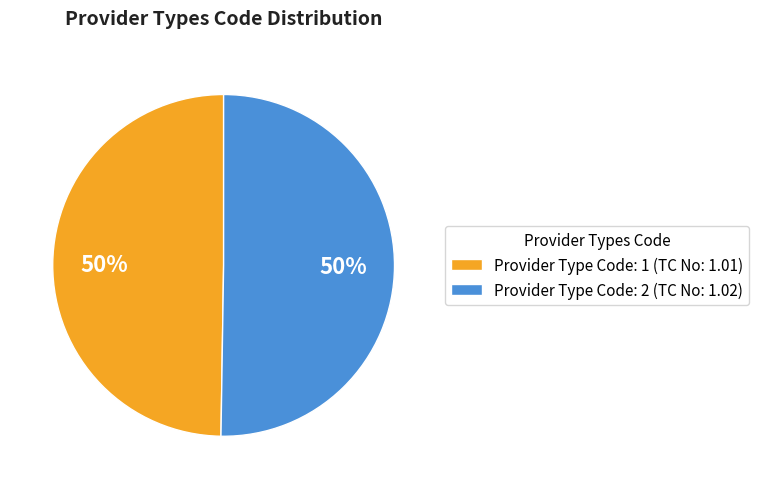

To the nearest percent, what portion does Provider Type Code: 1 (TC No: 1.01) represent?

50%